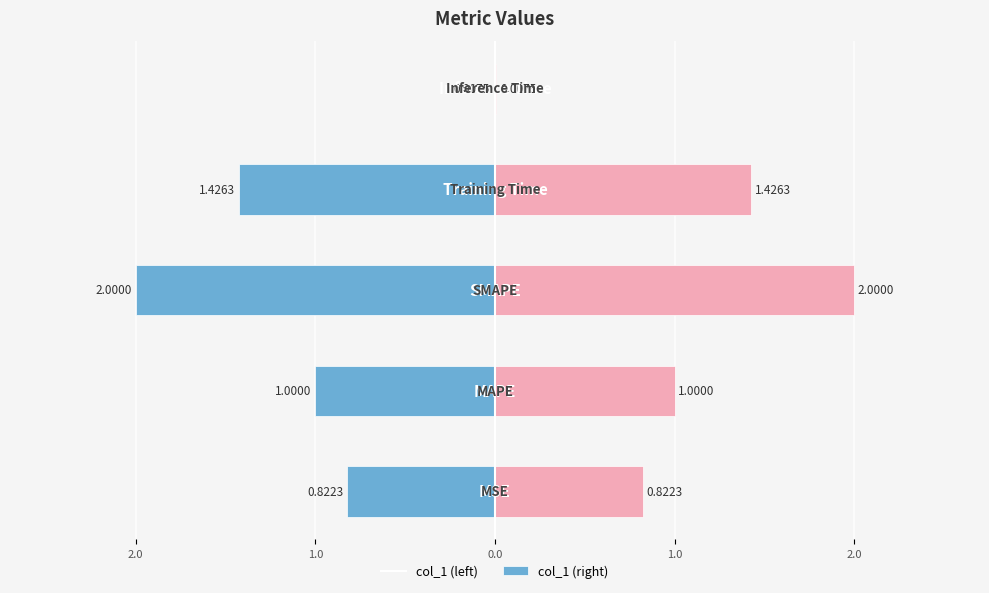

True or false: col_1 (left) has a value of -0.0 at 1.0.

False